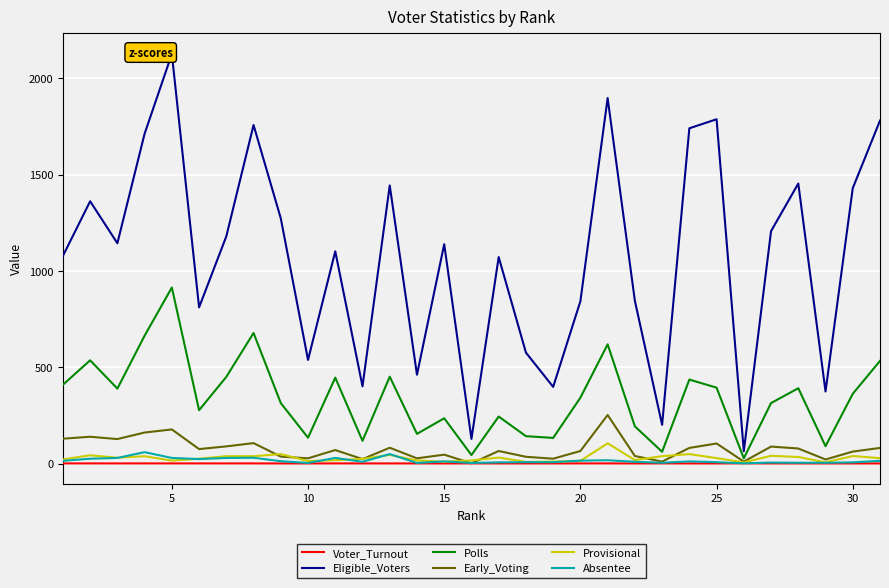

How many interior local valleys does the Eligible_Voters series have?

10